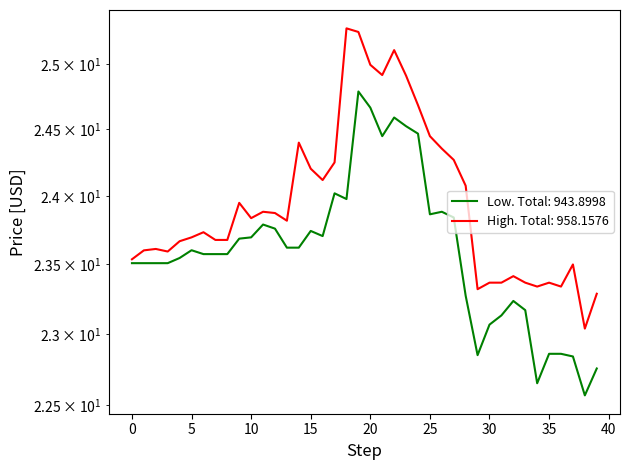

How many lines are shown in the chart?

2